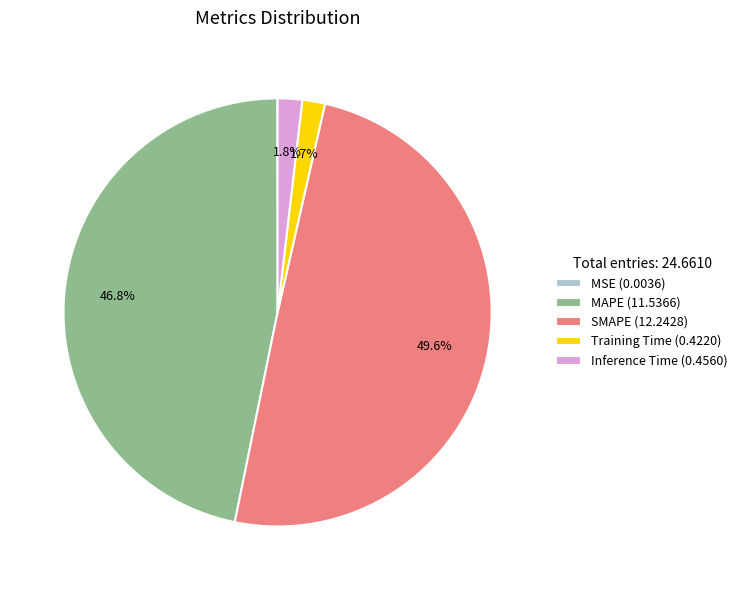

Is Training Time (0.4220) the majority of the pie?

No